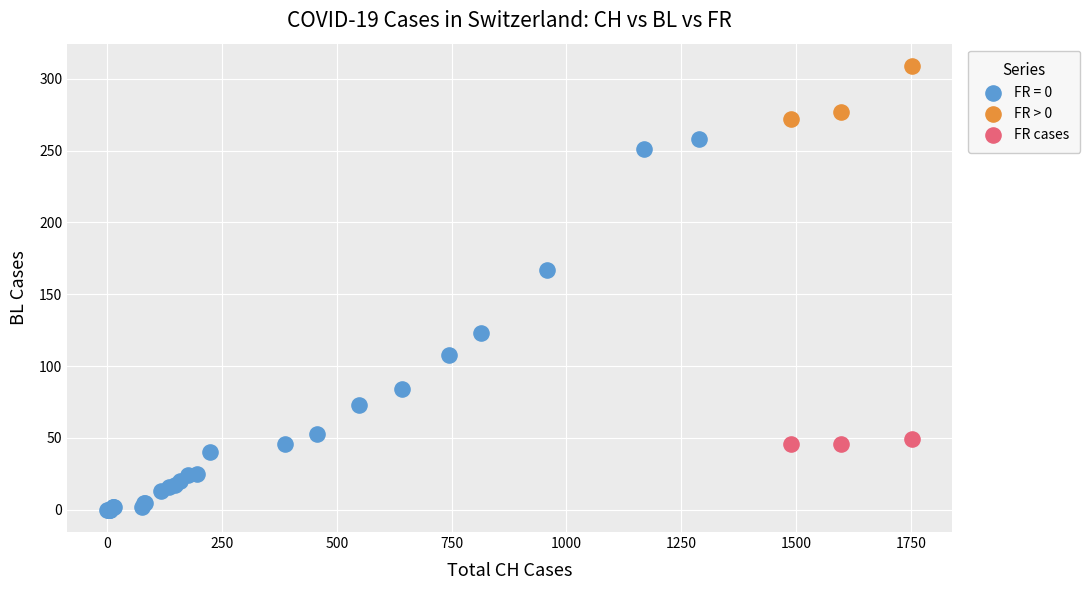

Which series reaches the minimum Y coordinate?

FR = 0